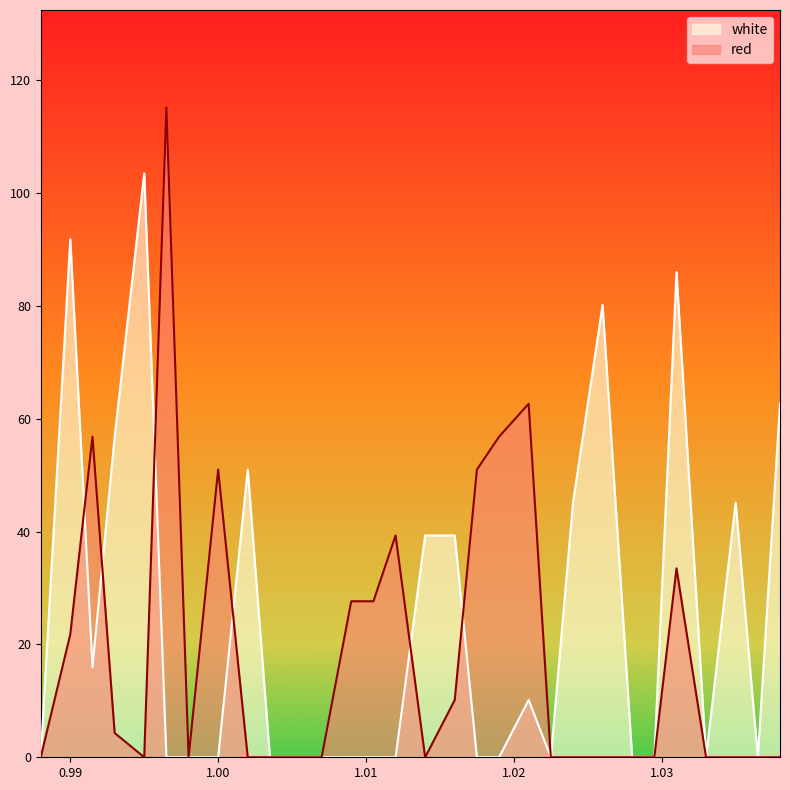

What are all the series names shown in the legend?

white, red